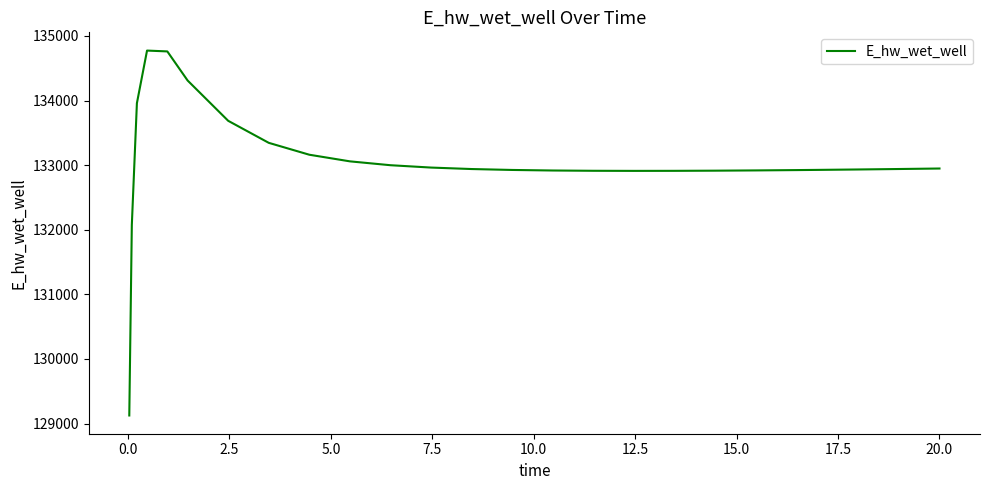

What is the greatest value displayed?

134773.8